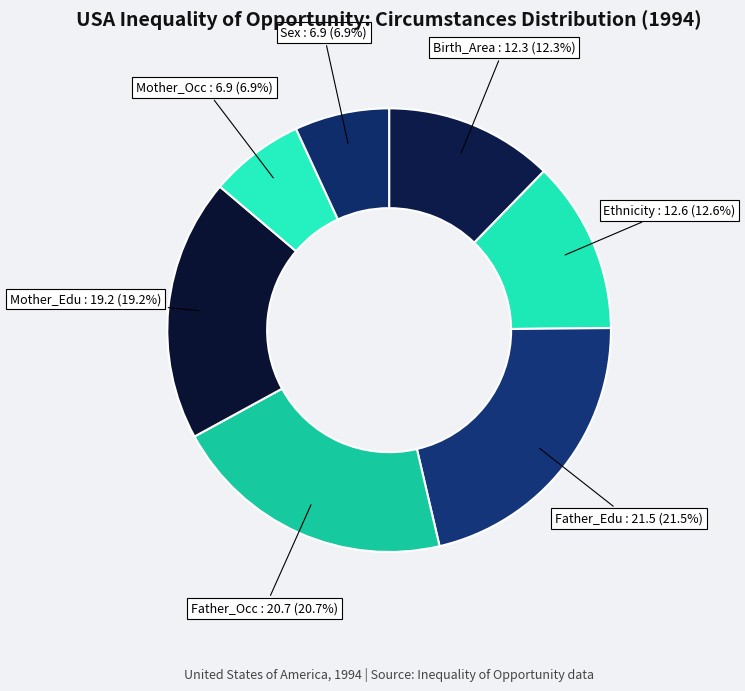

What percentage is the Birth_Area slice, to the nearest percent?

12%